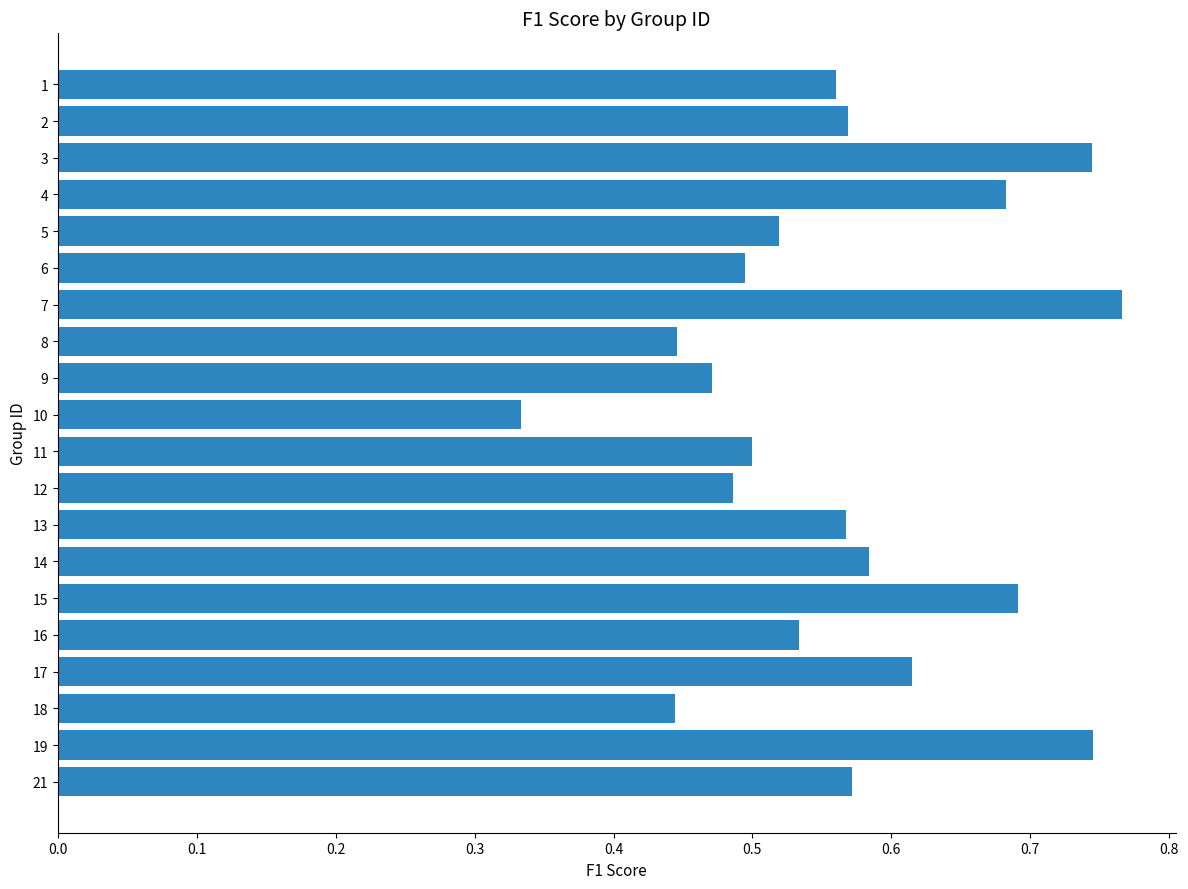

How many bars are there in total?

20